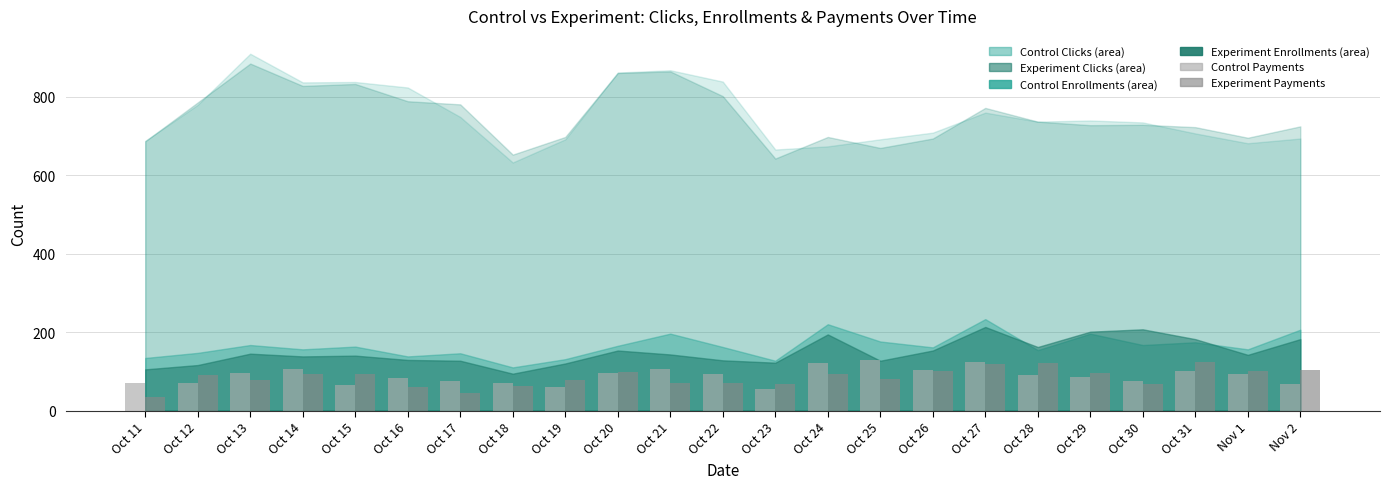

What is the difference between the Control Payments values at Oct 11 and Nov 2?

3